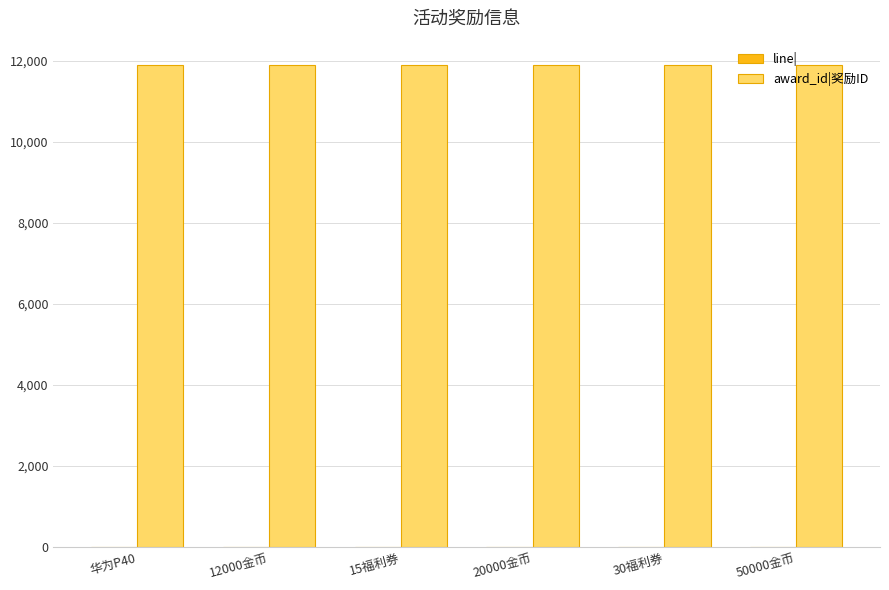

The value of award_id|奖励ID at 20000金币 is 5918. True or false?

False